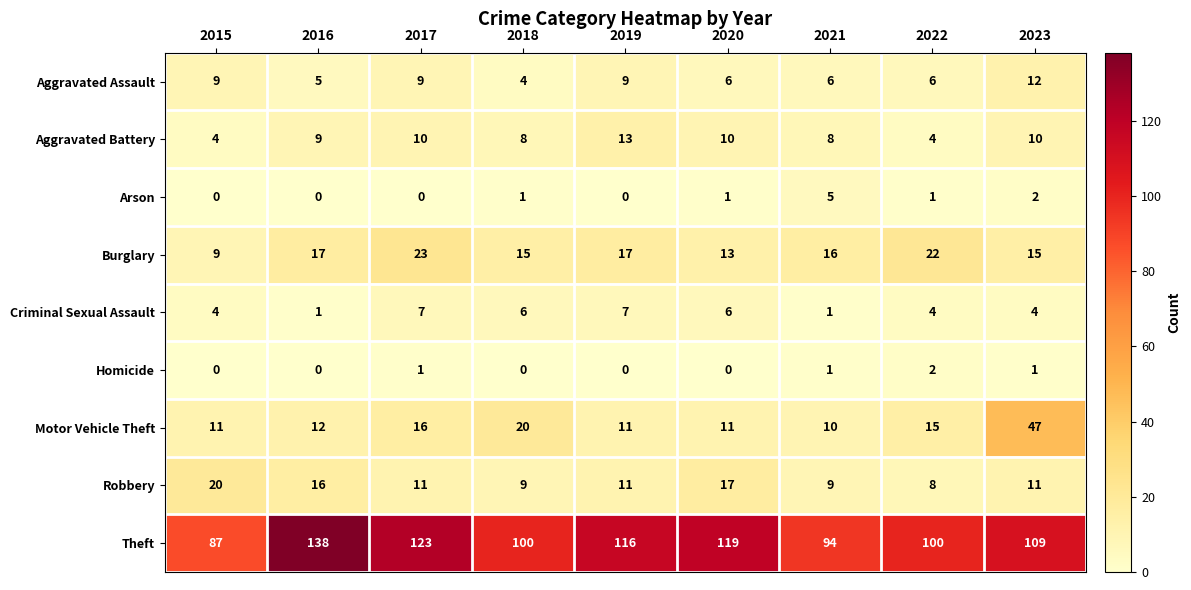

List the series in order of their peak value, highest first.

Theft, Motor Vehicle Theft, Burglary, Robbery, Aggravated Battery, Aggravated Assault, Criminal Sexual Assault, Arson, Homicide